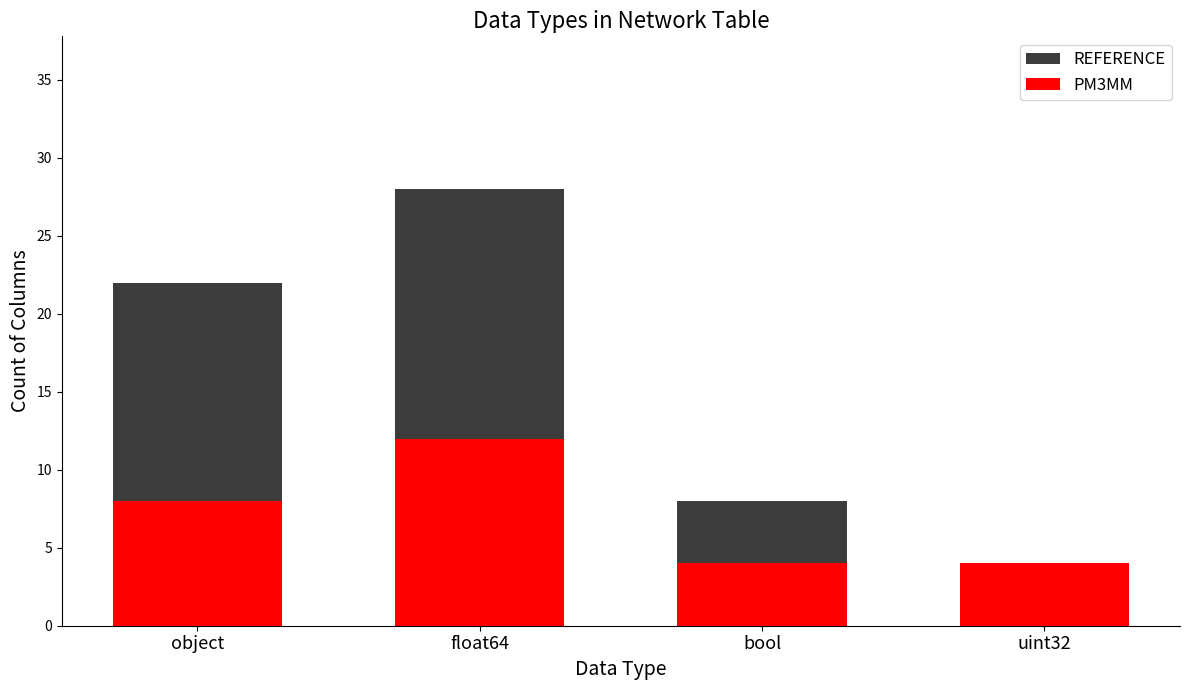

How many categories are shown in the chart?

4